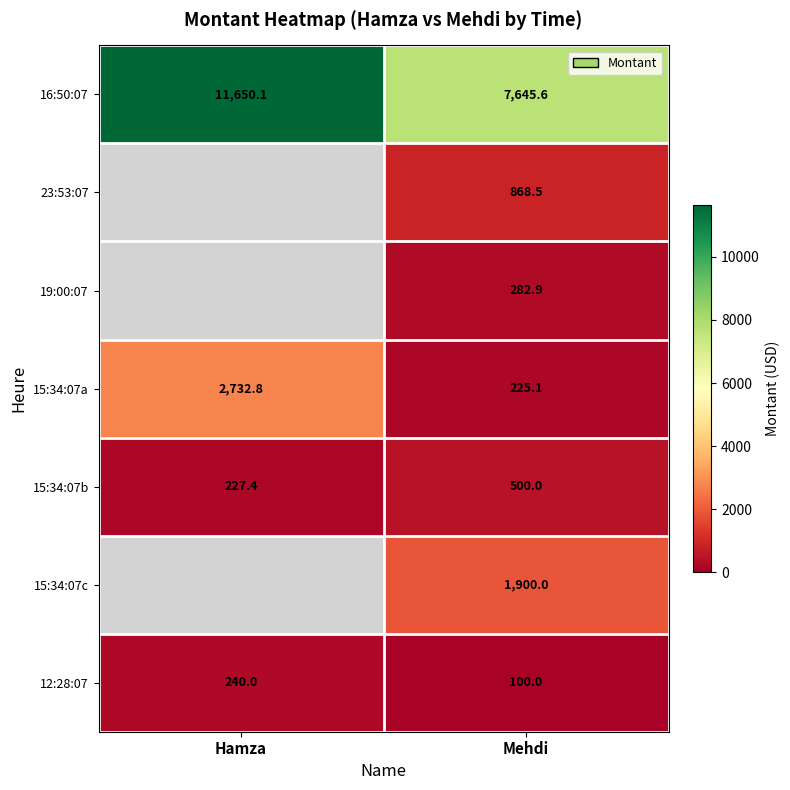

At Mehdi, list the series in order from largest to smallest.

16:50:07, 15:34:07c, 23:53:07, 15:34:07b, 19:00:07, 15:34:07a, 12:28:07